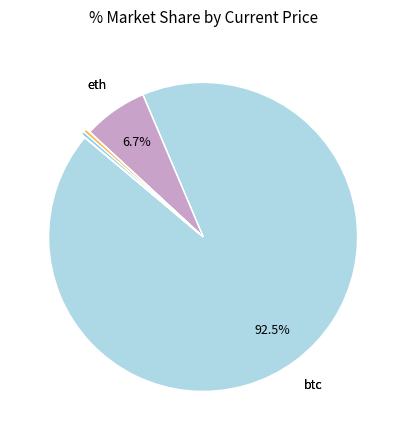

What is the largest slice in the pie chart?

btc